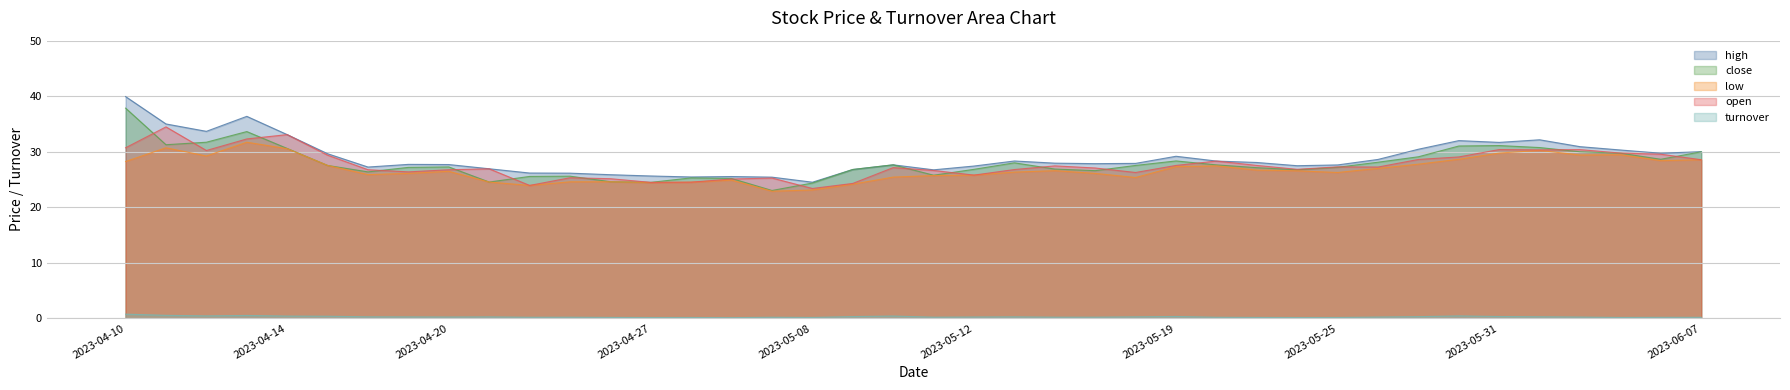

At which category does turnover reach its first local peak?

2023-04-13